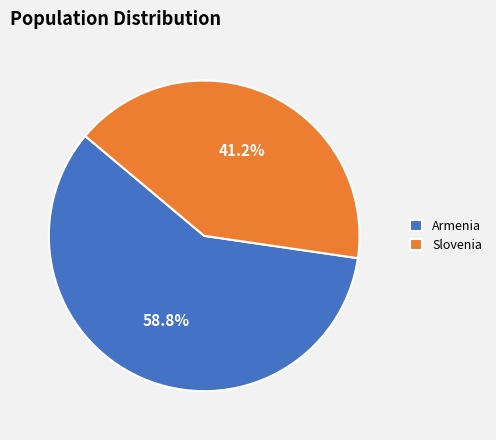

Is Armenia the majority of the pie?

Yes